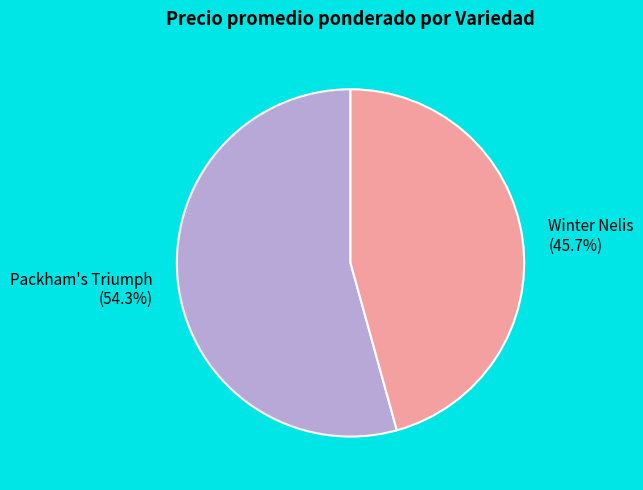

Is there any slice that represents more than half of the pie?

Yes